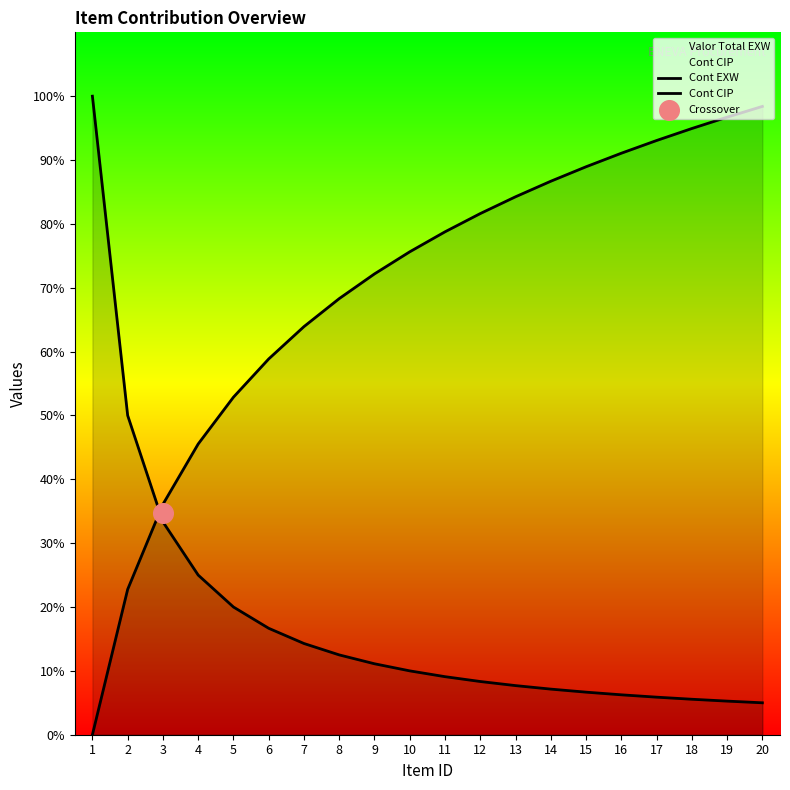

What are all the series names shown in the legend?

Cont EXW, Cont CIP